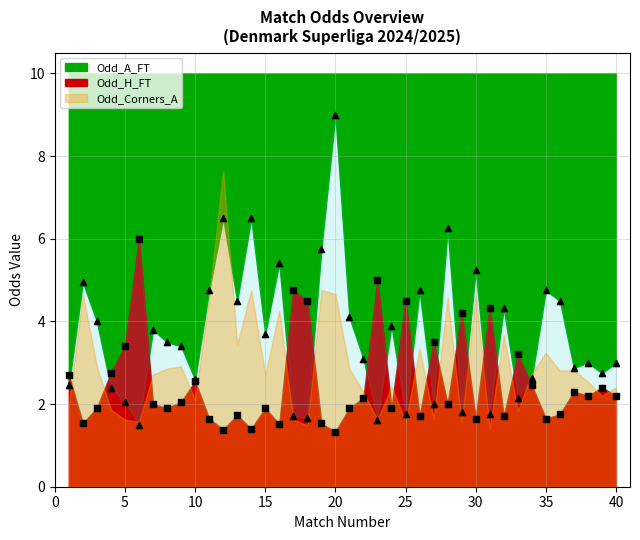

Is the value of Odd_H_FT at 11 greater than the value of Odd_A_FT at 17?

No